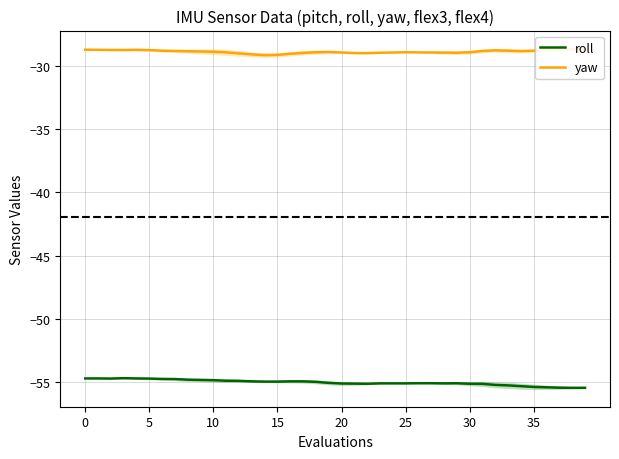

Rank the series at 16 from highest to lowest value.

yaw, roll